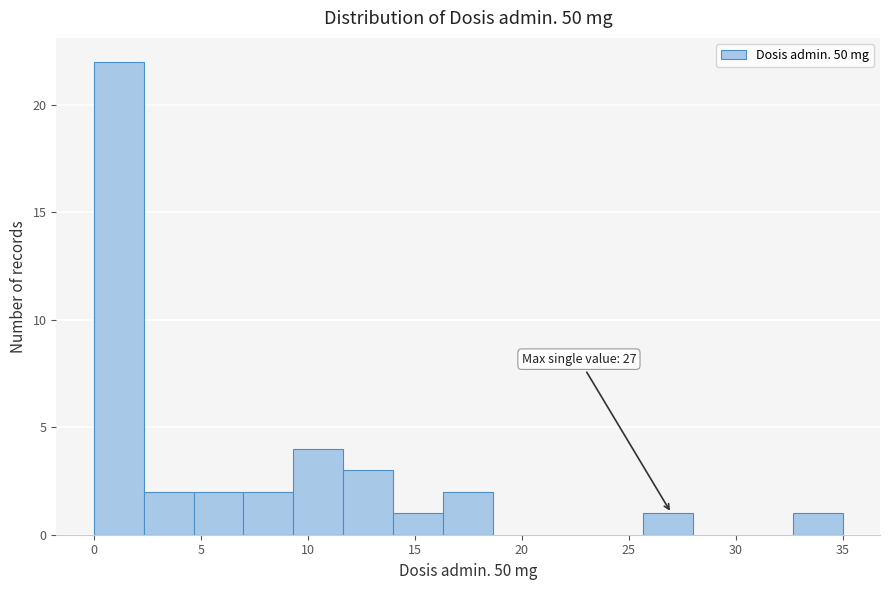

Over which range of the x-axis is the bar tallest?

0.0 to 2.5